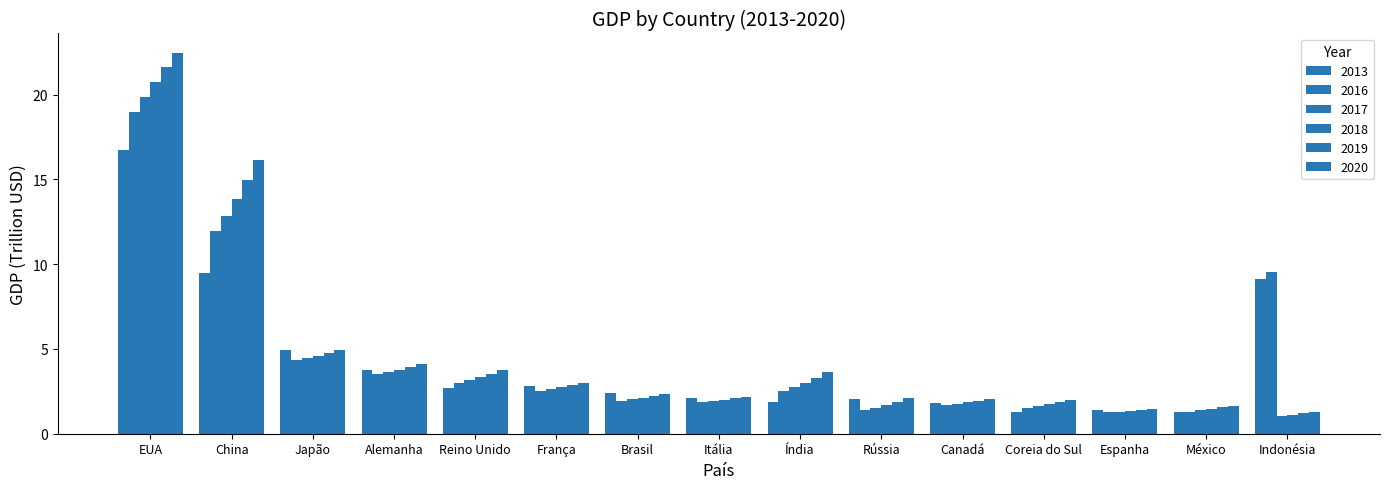

Rank the series at China from lowest to highest value.

2013, 2016, 2017, 2018, 2019, 2020